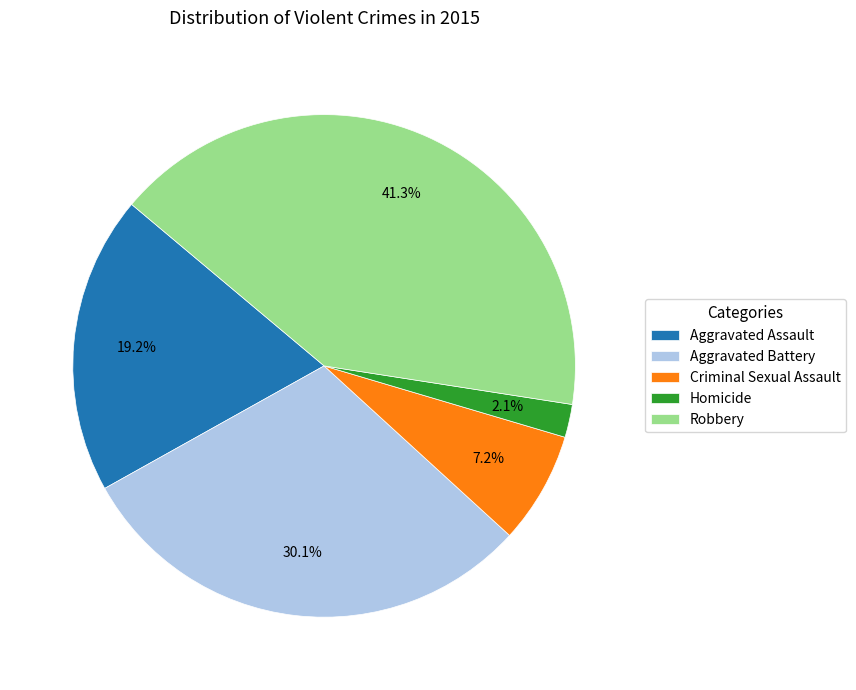

Between Aggravated Assault and Aggravated Battery, which is larger?

Aggravated Battery